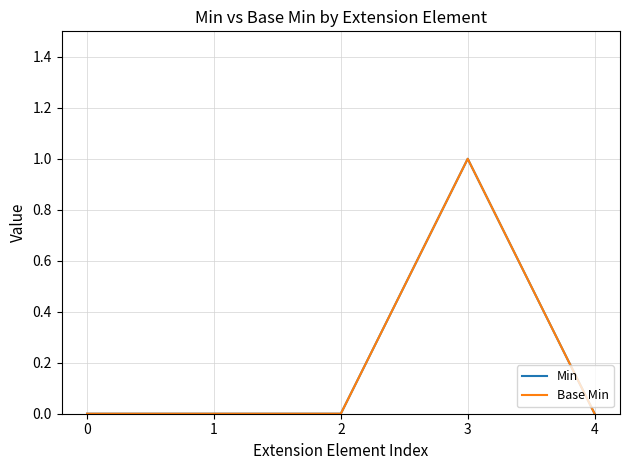

At which category is the sum across all series the highest?

3